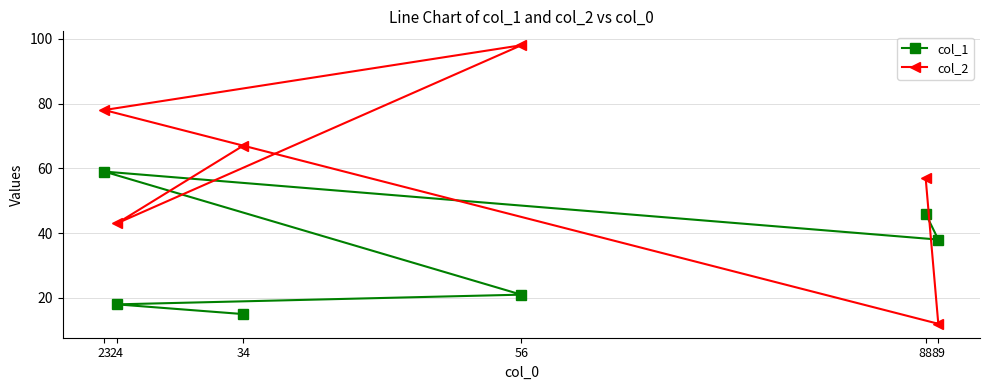

Between 56 and 88, which is larger?

88